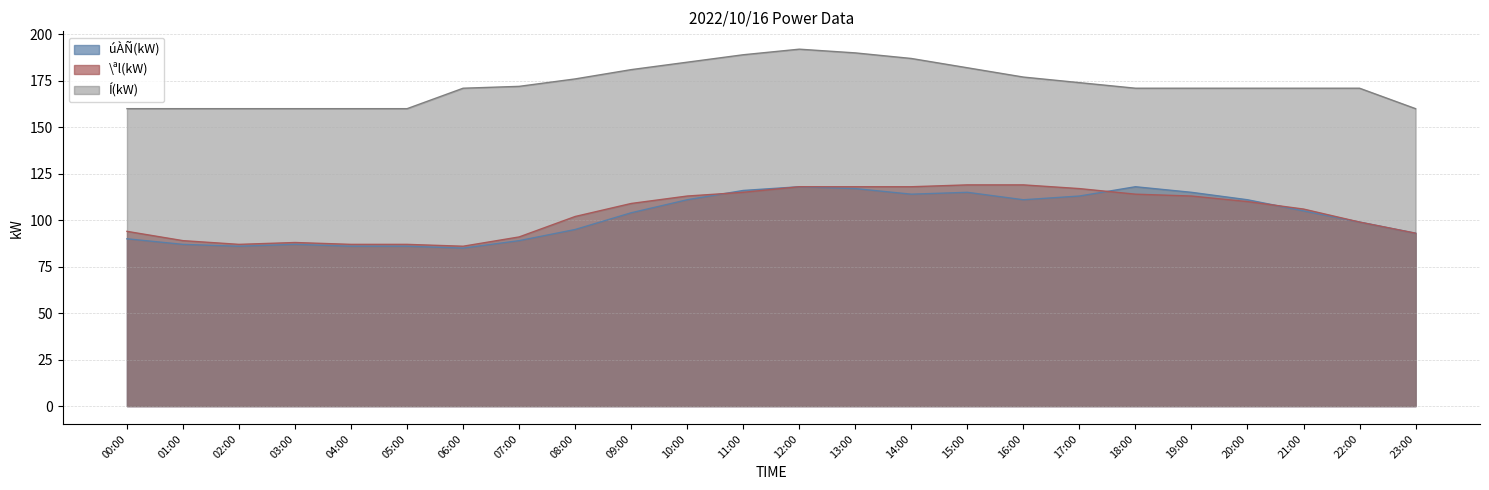

At which category does úÀÑ(kW) reach its first local valley?

02:00